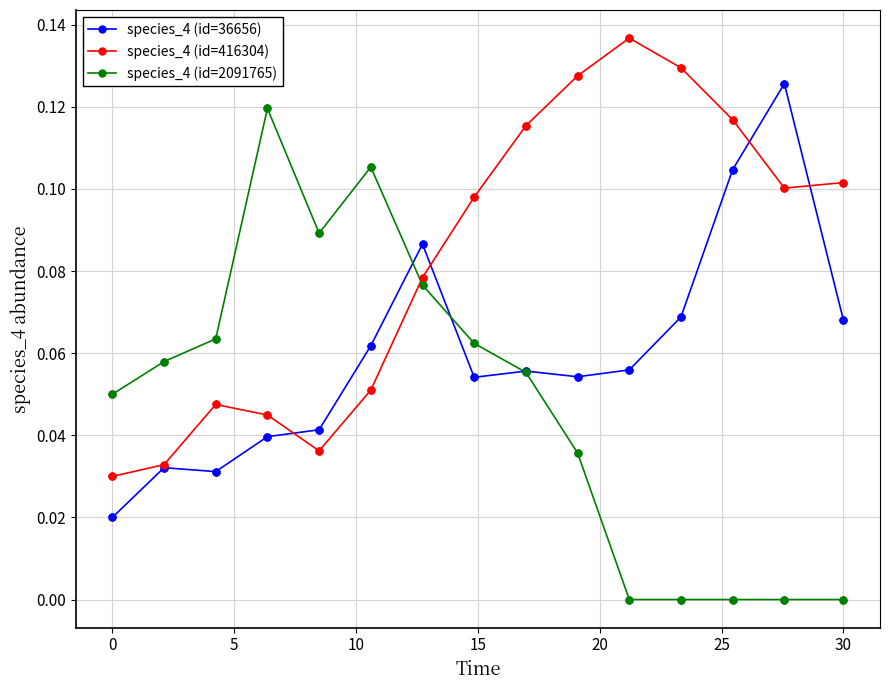

What are all the series names shown in the legend?

species_4 (id=36656), species_4 (id=416304), species_4 (id=2091765)